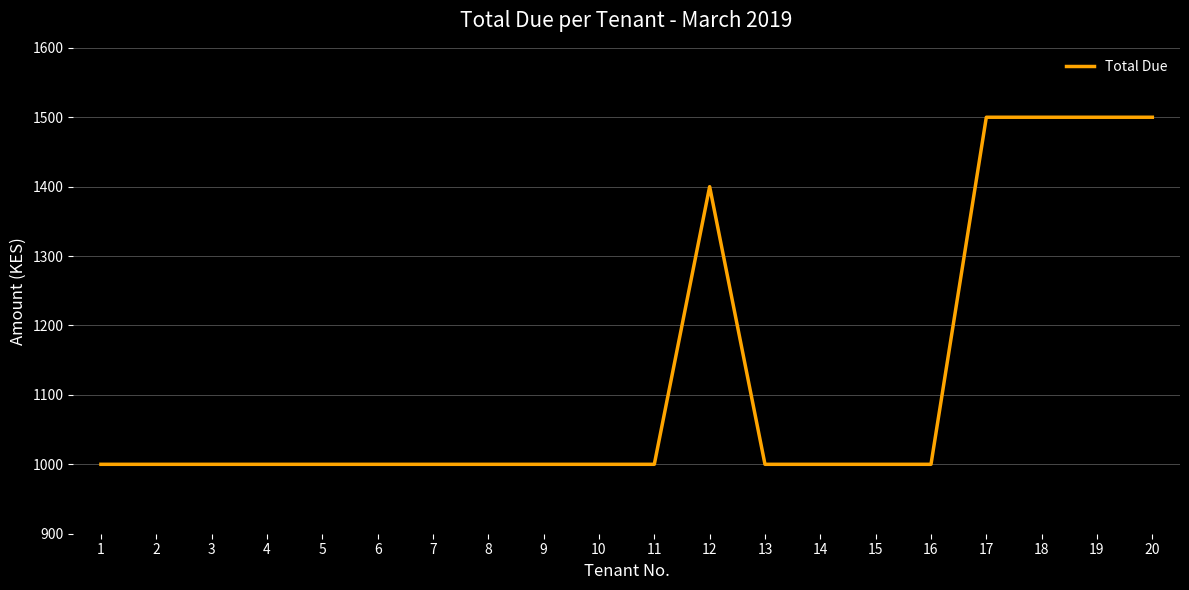

What is the change in value from 4 to 18?

+500